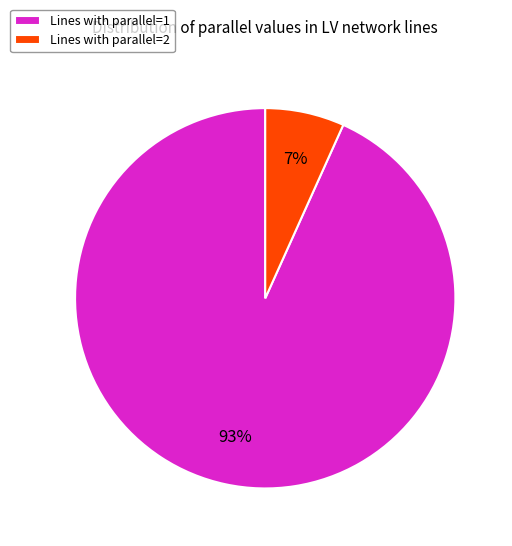

What is the smallest slice in the pie chart?

Lines with parallel=2